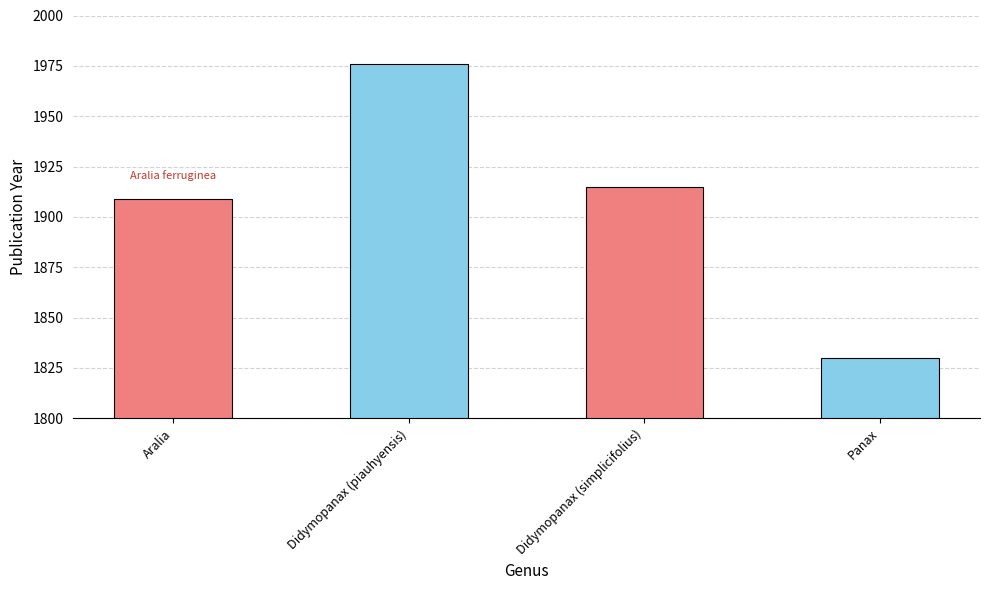

Rank the categories by value from lowest to highest.

Panax, Aralia, Didymopanax (simplicifolius), Didymopanax (piauhyensis)